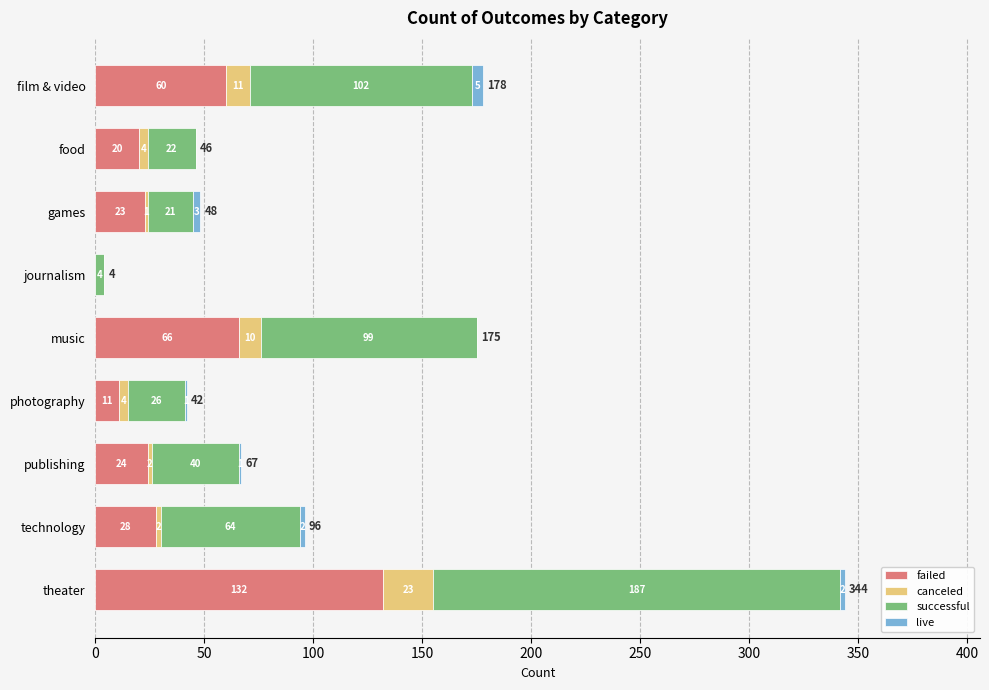

What is the sum of the failed values at games and photography?

34